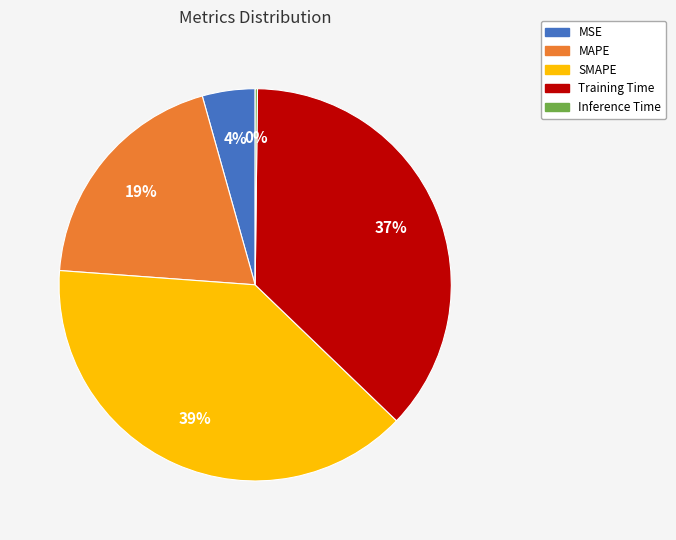

To the nearest percent, what is the average slice percentage?

20%